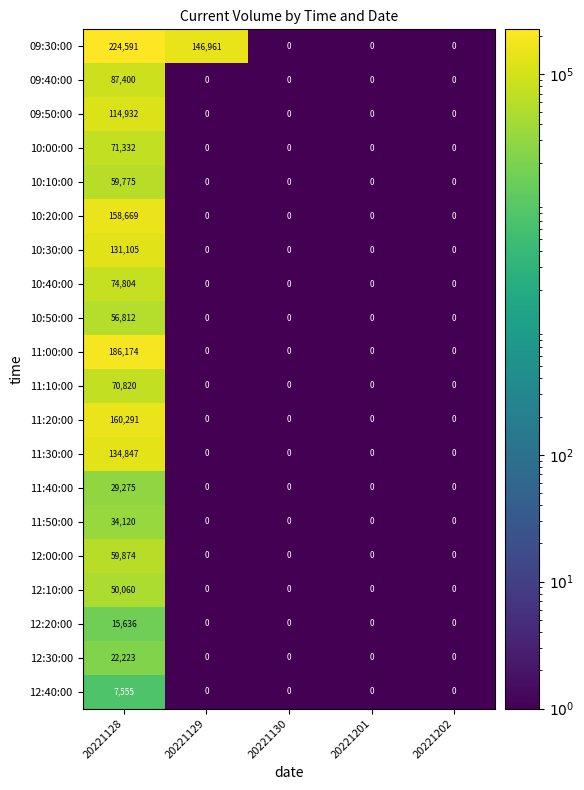

At which category is the sum across all series the highest?

20221128